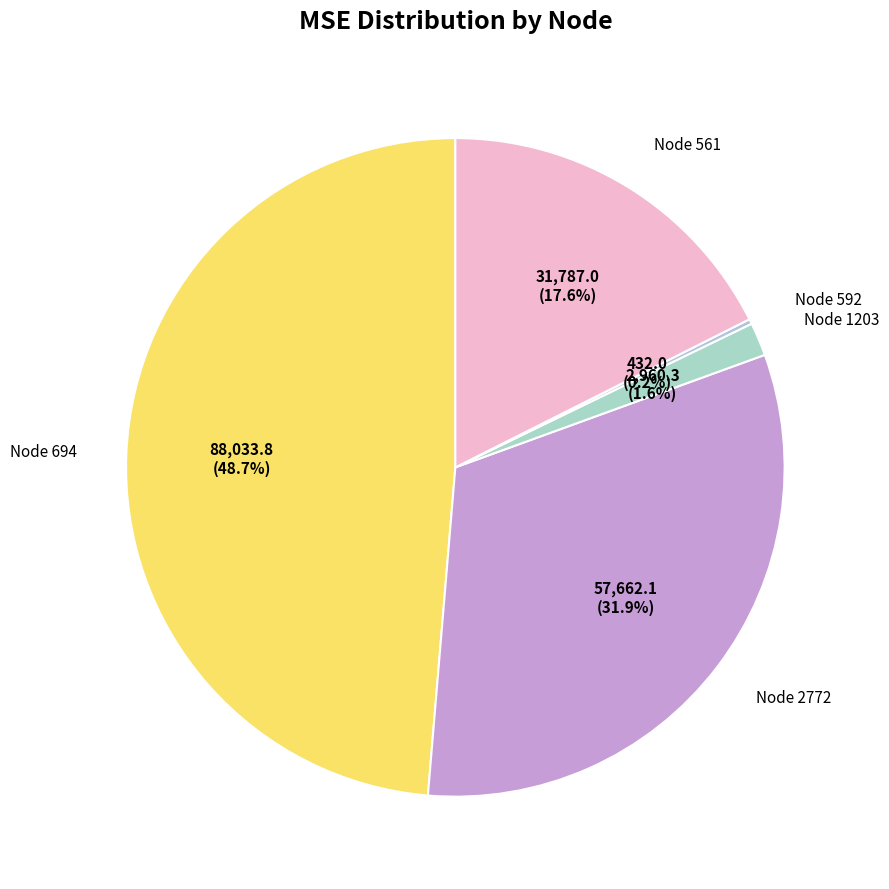

To the nearest percent, what is the difference between the largest and smallest slice percentages?

48%